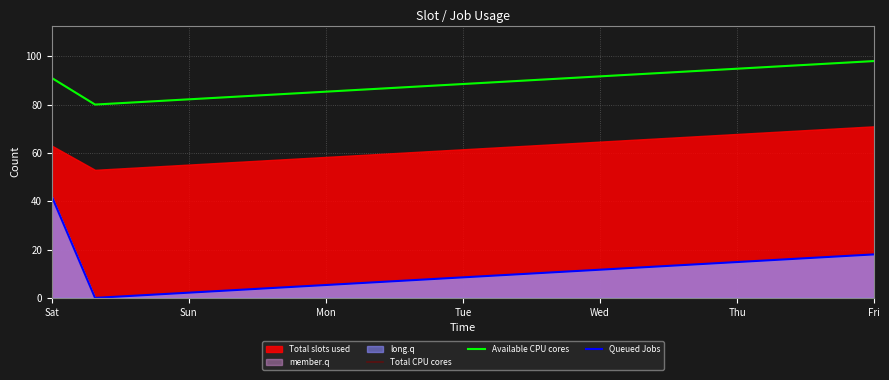

Between 10 and 15, which series saw the biggest shift?

Total CPU cores